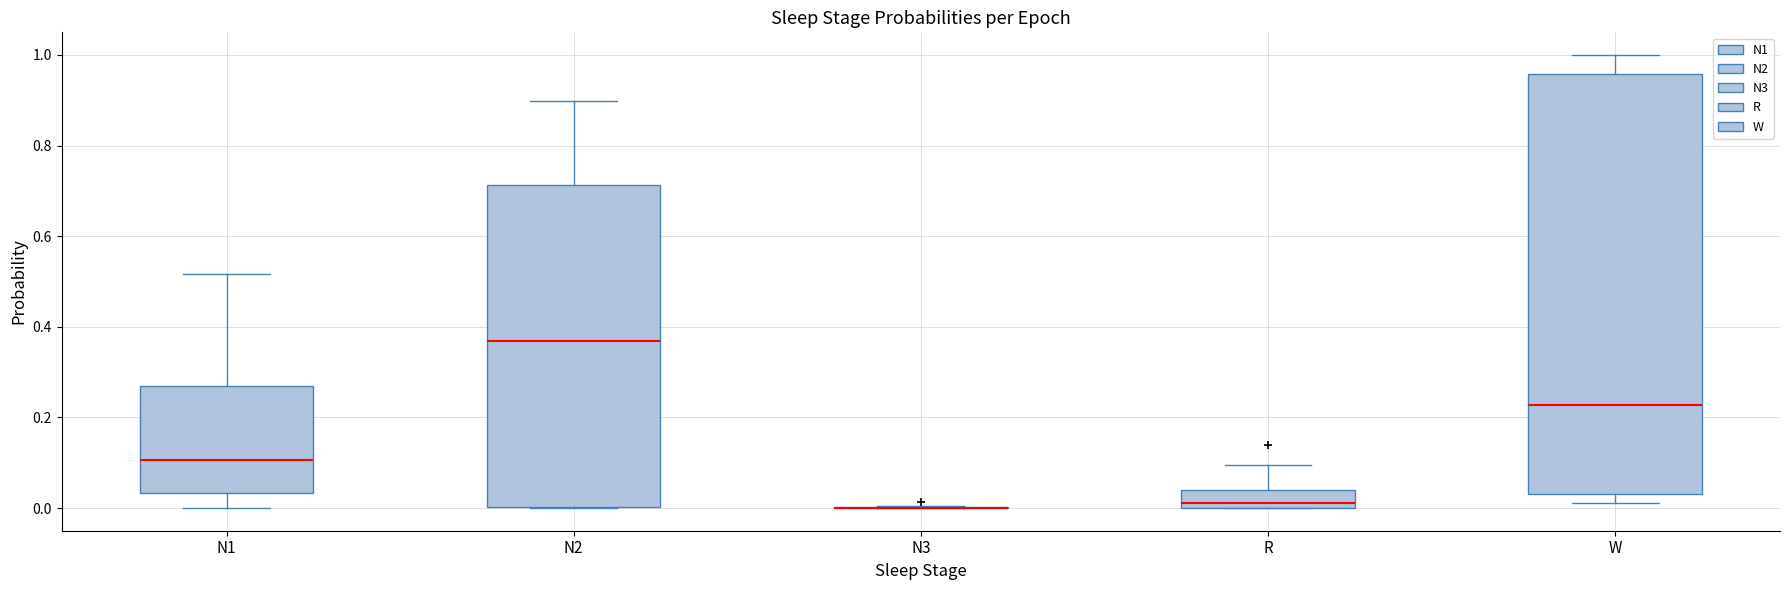

Reading left to right, read every box against the y-axis: the position of its median line, the range the box covers, and the ends of its whiskers. The values are not printed on the chart, so give them approximately, as read against the axis.

N1: median 0.10, box 0.04 to 0.26, whiskers 0.00 to 0.52
N2: median 0.36, box 0.00 to 0.72, whiskers 0.00 to 0.90
N3: box collapsed to a line at 0.00, whiskers 0.00 to 0.00
R: median 0.02, box 0.00 to 0.04, whiskers 0.00 to 0.10
W: median 0.22, box 0.04 to 0.96, whiskers 0.02 to 1.00